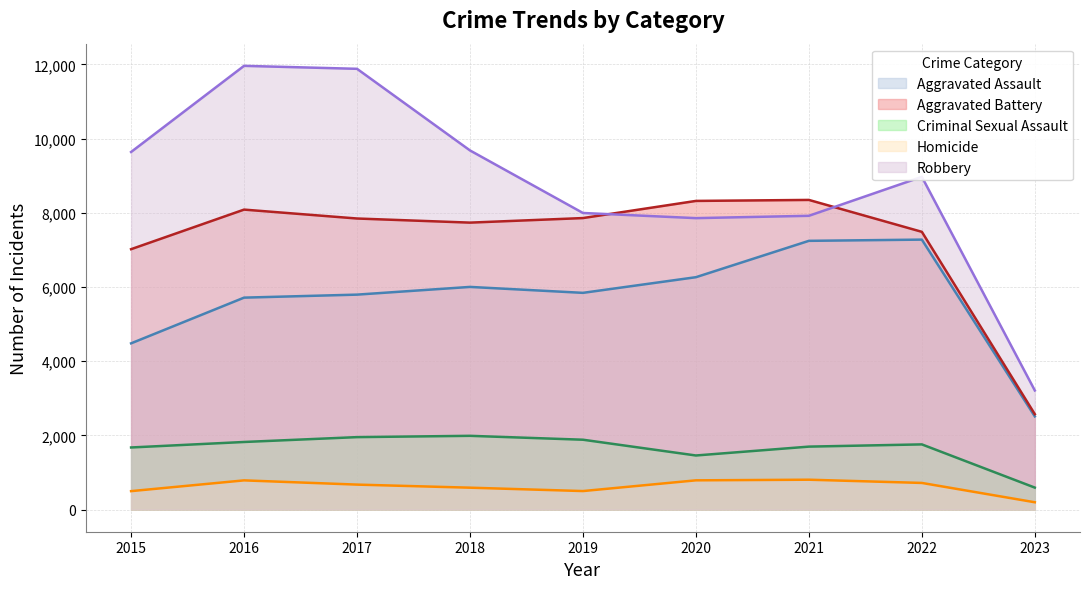

Where does the Homicide series first go above 672?

2016